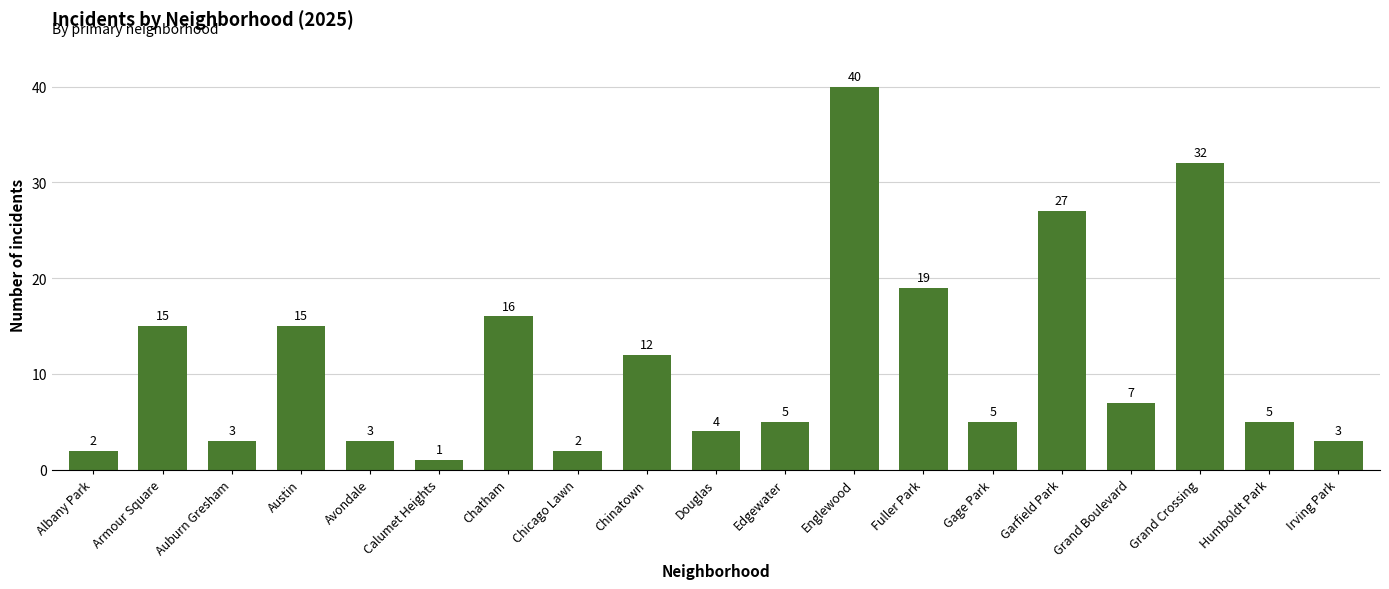

Reading left to right, transcribe all the data shown in this chart.

Albany Park=2	Armour Square=15	Auburn Gresham=3	Austin=15	Avondale=3	Calumet Heights=1	Chatham=16	Chicago Lawn=2	Chinatown=12	Douglas=4	Edgewater=5	Englewood=40	Fuller Park=19	Gage Park=5	Garfield Park=27	Grand Boulevard=7	Grand Crossing=32	Humboldt Park=5	Irving Park=3